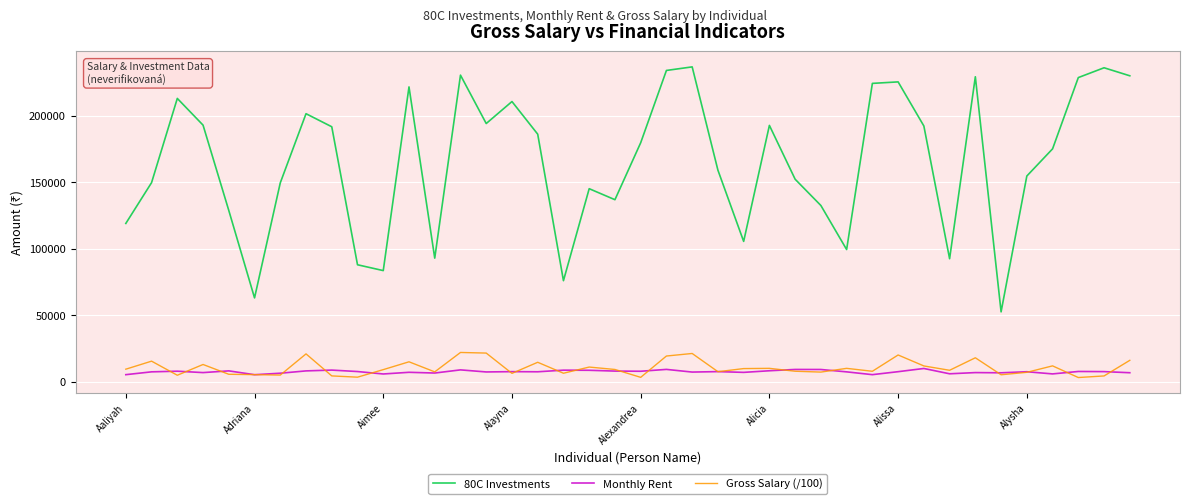

Which series has the largest total across all categories?

80C Investments